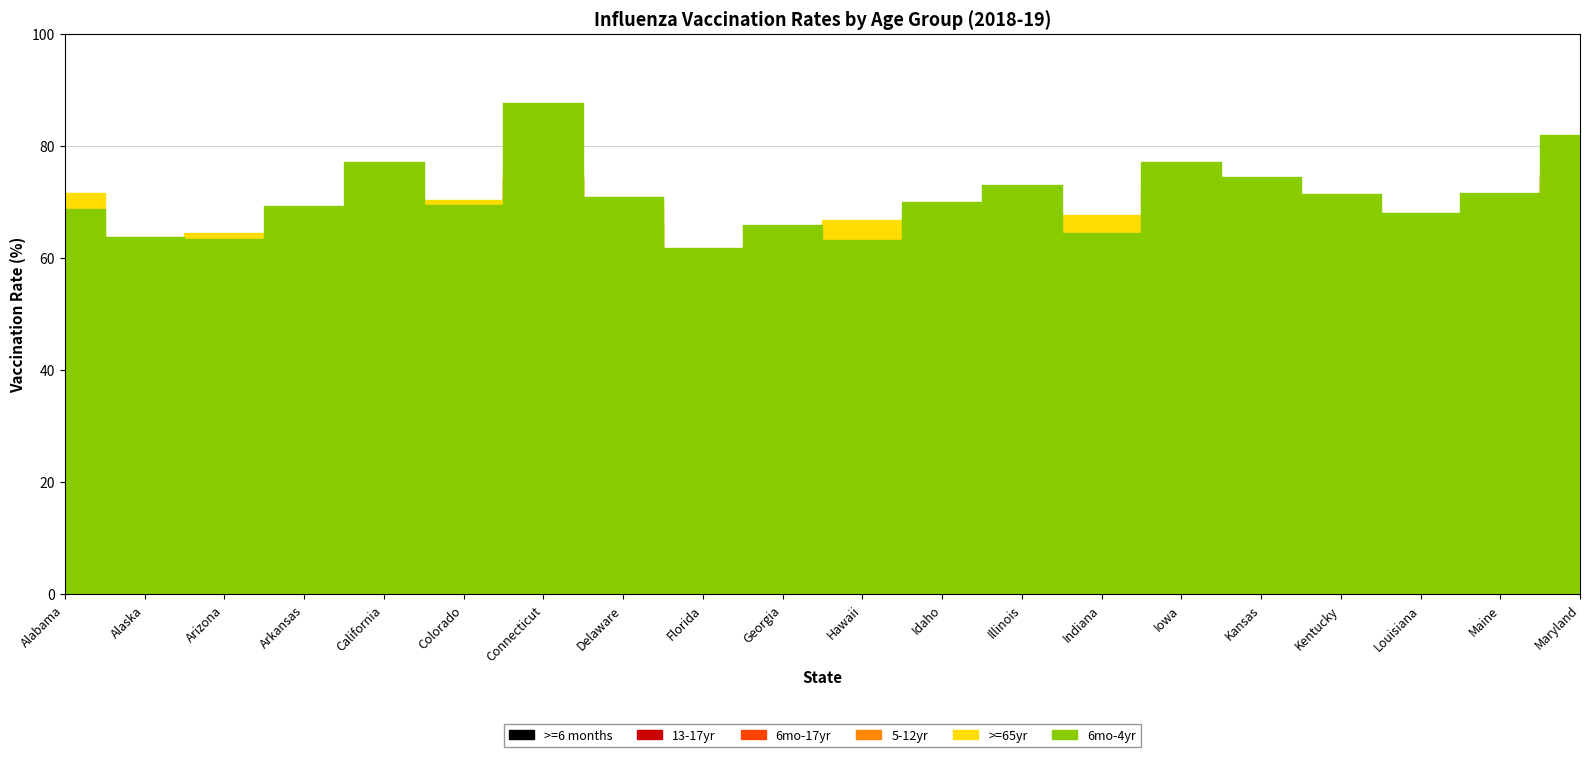

Reading left to right, what are all the values shown in this chart?

>=6 months: Alabama=48.3	Alaska=44.1	Arizona=45.6	Arkansas=48.8	California=47.4	Colorado=51.6	Connecticut=56.8	Delaware=50.7	Florida=40.9	Georgia=43.1	Hawaii=50.2	Idaho=43.6	Illinois=45.4	Indiana=47.9	Iowa=54.8	Kansas=50.7	Kentucky=49.6	Louisiana=41.6	Maine=48.8	Maryland=57.1
6mo-17yr: Alabama=60.7	Alaska=54.7	Arizona=55.9	Arkansas=63.5	California=63.5	Colorado=64.5	Connecticut=73.8	Delaware=66.0	Florida=54.5	Georgia=55.5	Hawaii=61.8	Idaho=50.3	Illinois=60.1	Indiana=56.6	Iowa=65.8	Kansas=63.3	Kentucky=64.8	Louisiana=56.5	Maine=62.9	Maryland=74.5
6mo-4yr: Alabama=68.7	Alaska=63.8	Arizona=63.3	Arkansas=69.2	California=77.1	Colorado=69.4	Connecticut=87.6	Delaware=70.8	Florida=61.8	Georgia=65.9	Hawaii=63.2	Idaho=69.9	Illinois=73.1	Indiana=64.4	Iowa=77.2	Kansas=74.5	Kentucky=71.4	Louisiana=68.0	Maine=71.5	Maryland=82.0
5-12yr: Alabama=64.0	Alaska=56.2	Arizona=58.6	Arkansas=64.5	California=66.6	Colorado=67.3	Connecticut=74.5	Delaware=69.1	Florida=56.1	Georgia=57.2	Hawaii=62.7	Idaho=50.5	Illinois=60.8	Indiana=57.1	Iowa=67.7	Kansas=64.1	Kentucky=65.3	Louisiana=54.4	Maine=63.3	Maryland=74.9
13-17yr: Alabama=48.2	Alaska=44.7	Arizona=46.8	Arkansas=57.0	California=49.9	Colorado=56.2	Connecticut=64.4	Delaware=57.5	Florida=45.1	Georgia=43.7	Hawaii=58.9	Idaho=36.2	Illinois=48.4	Indiana=50.2	Iowa=53.4	Kansas=51.4	Kentucky=58.5	Louisiana=49.6	Maine=55.4	Maryland=63.4
>=65yr: Alabama=71.5	Alaska=61.2	Arizona=64.4	Arkansas=62.8	California=69.0	Colorado=70.4	Connecticut=75.4	Delaware=70.1	Florida=61.1	Georgia=58.4	Hawaii=66.8	Idaho=66.4	Illinois=67.4	Indiana=67.6	Iowa=72.4	Kansas=68.0	Kentucky=66.0	Louisiana=64.3	Maine=67.5	Maryland=72.7